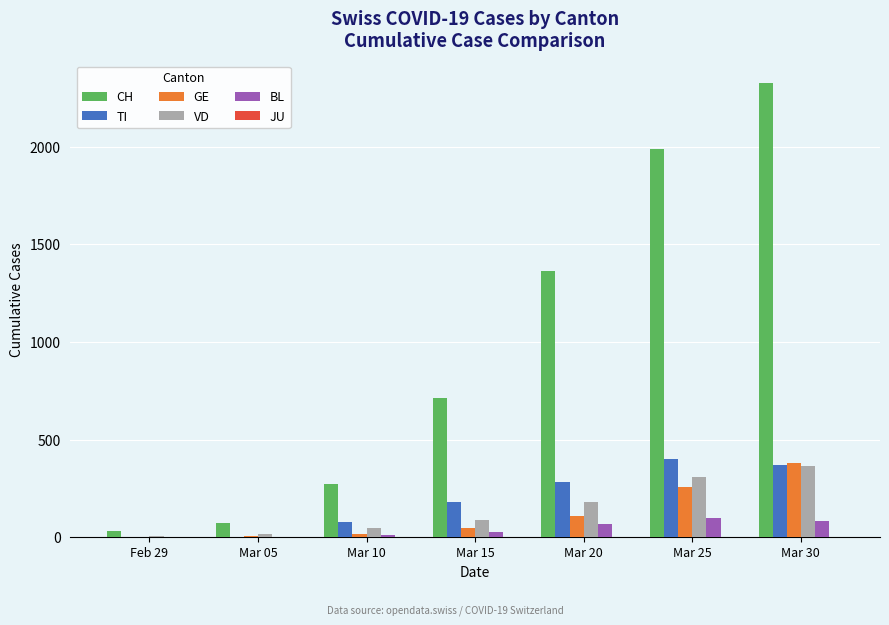

What is the sum of all TI values?

1316